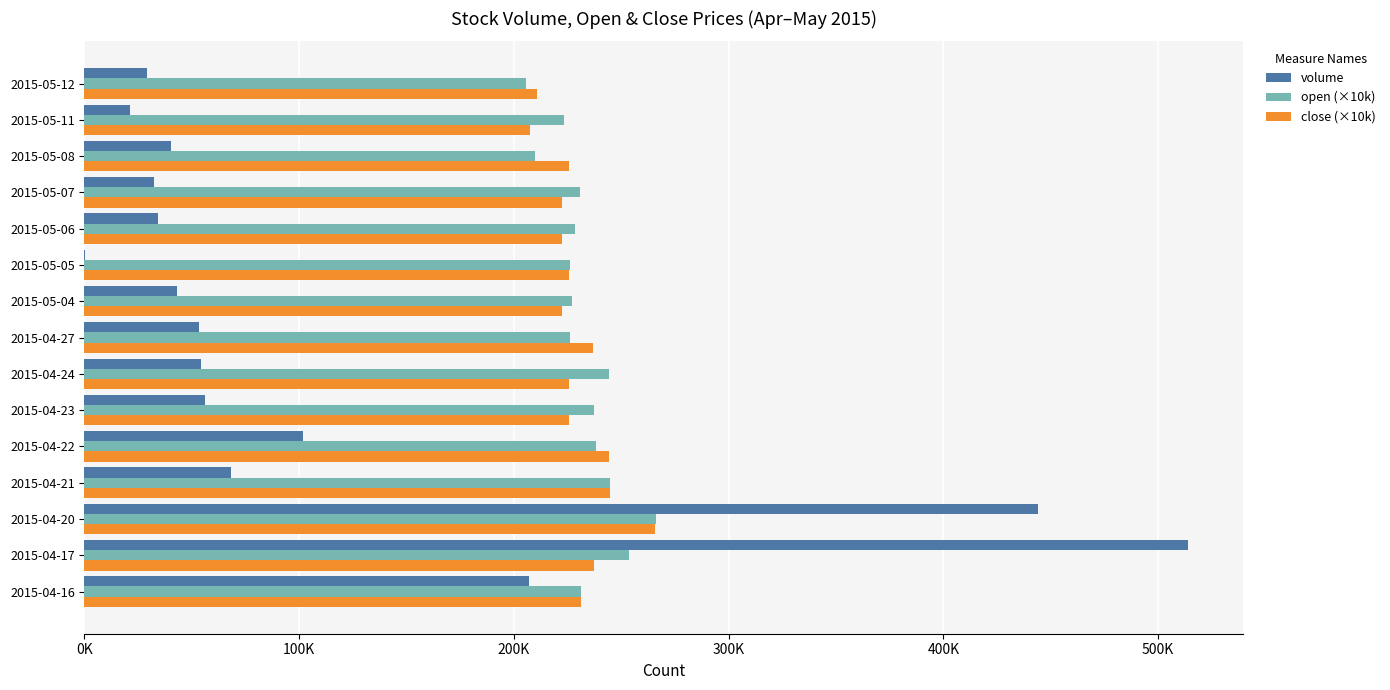

What position from the left is 2015-04-20?

3